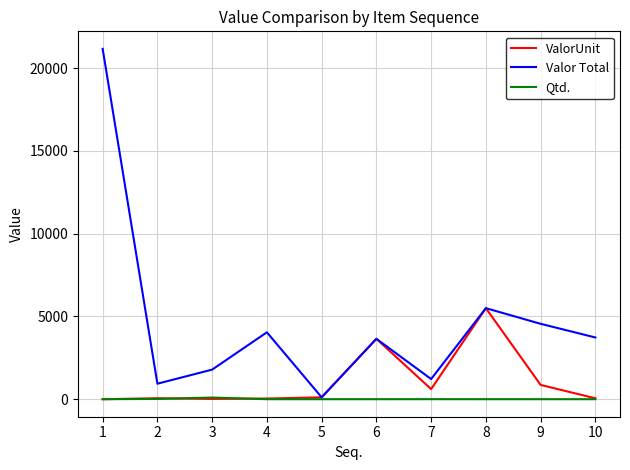

Which series has the largest range (max minus min)?

Valor Total